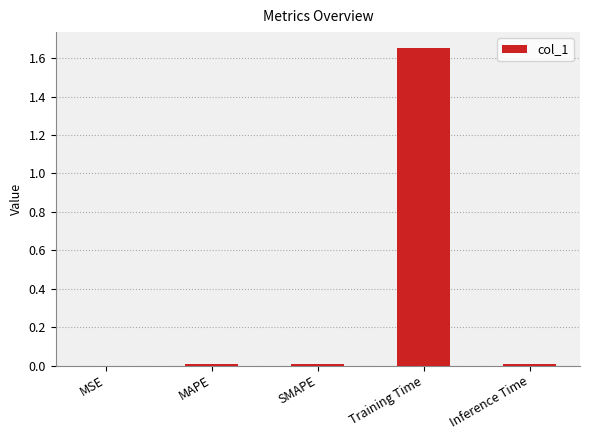

Is it true that the value at SMAPE is 0.0?

True